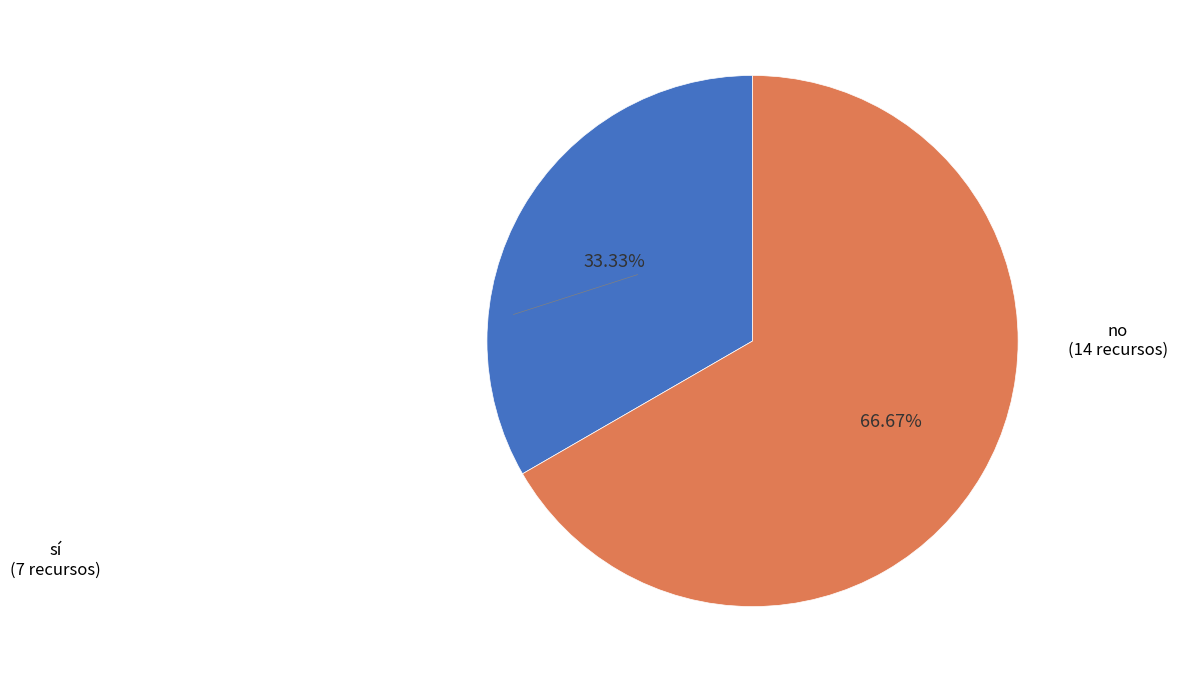

What percentage do no and sí together represent?

100.0%